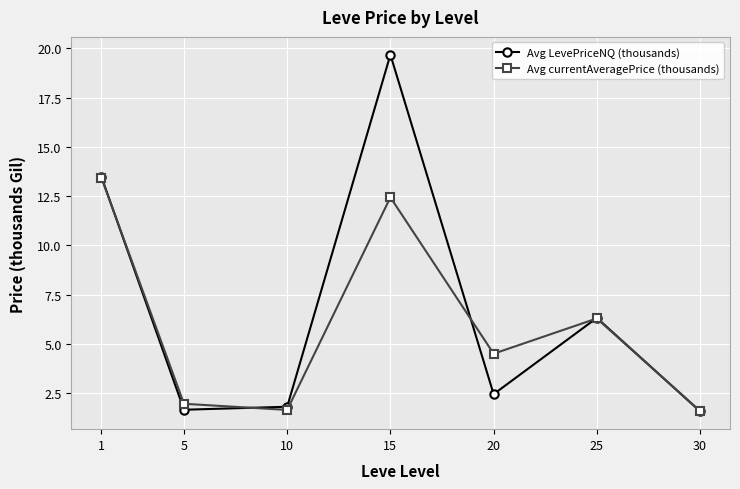

Rank the series by their maximum value, from highest to lowest.

Avg LevePriceNQ (thousands), Avg currentAveragePrice (thousands)